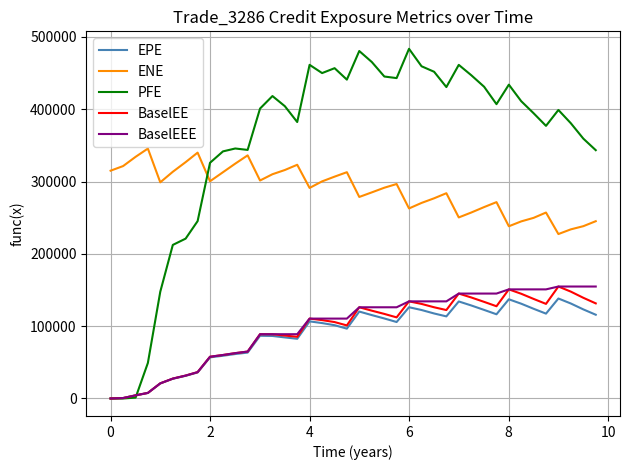

Which series has the largest range (max minus min)?

PFE